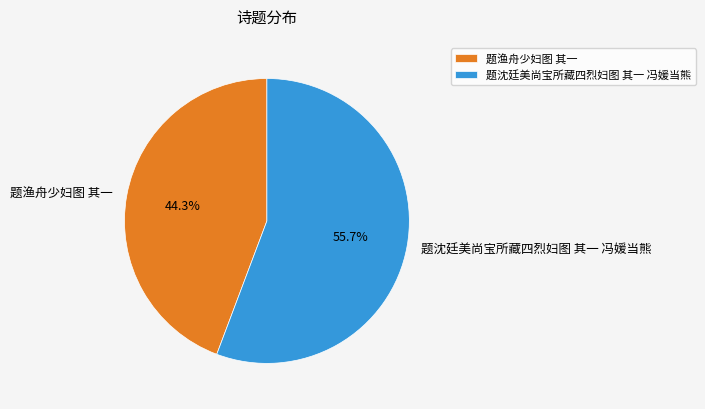

True or false: 题沈廷美尚宝所藏四烈妇图 其一 冯媛当熊 accounts for 71% of the total.

False